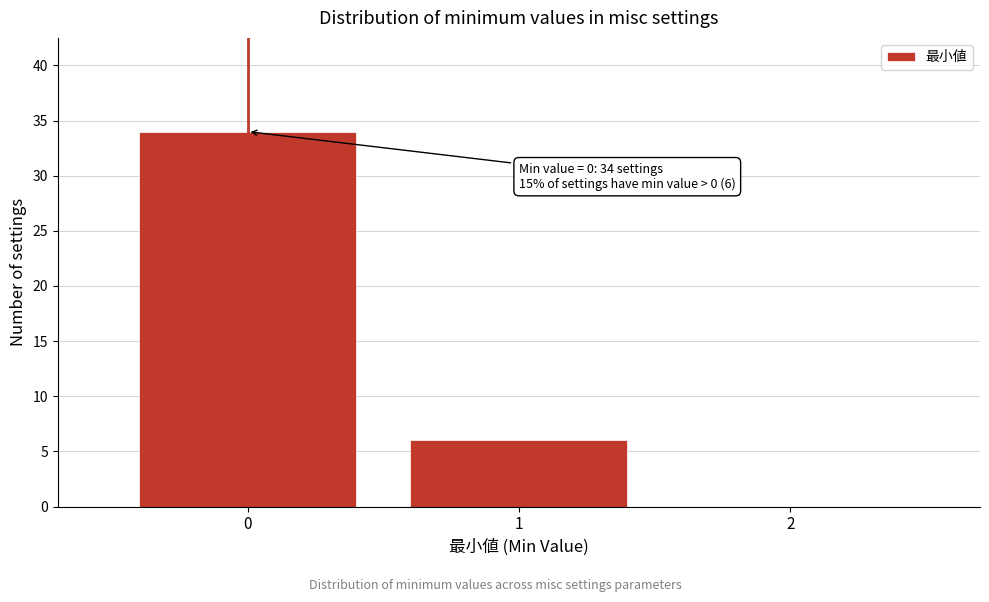

Reading left to right, extract all data points from this chart.

0=34	1=6	2=0